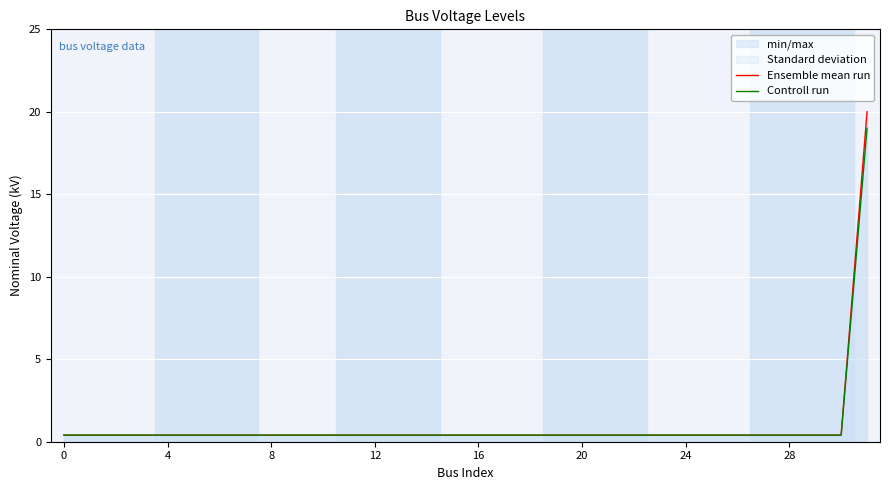

What is the minimum value for Ensemble mean run?

0.4